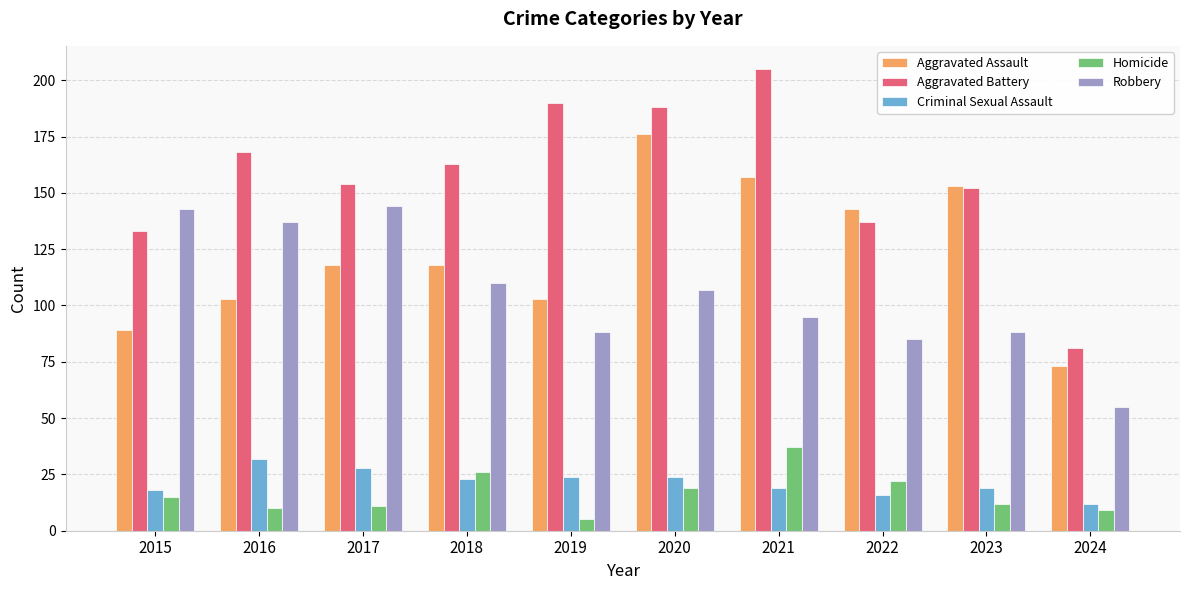

Rank the series by their maximum value, from lowest to highest.

Criminal Sexual Assault, Homicide, Robbery, Aggravated Assault, Aggravated Battery